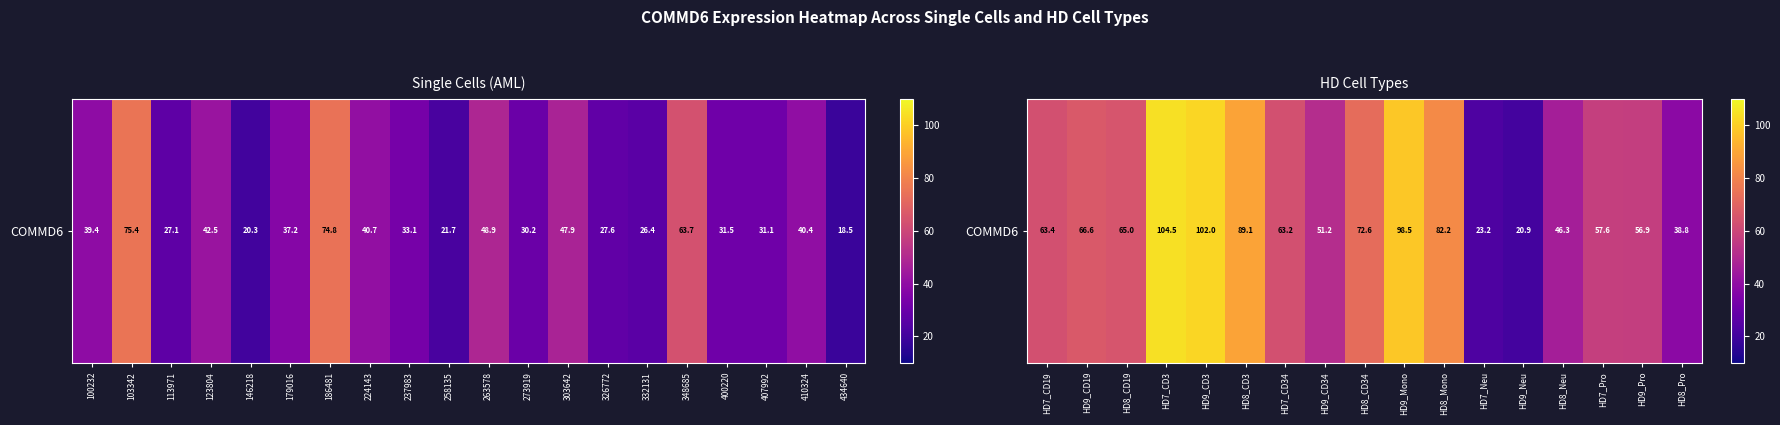

How many data points are above 63?

10